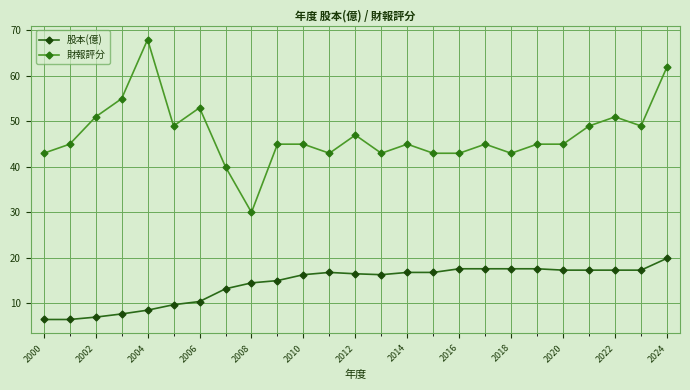

What is the value of the 股本(億) point at the 6th from the left?

9.7